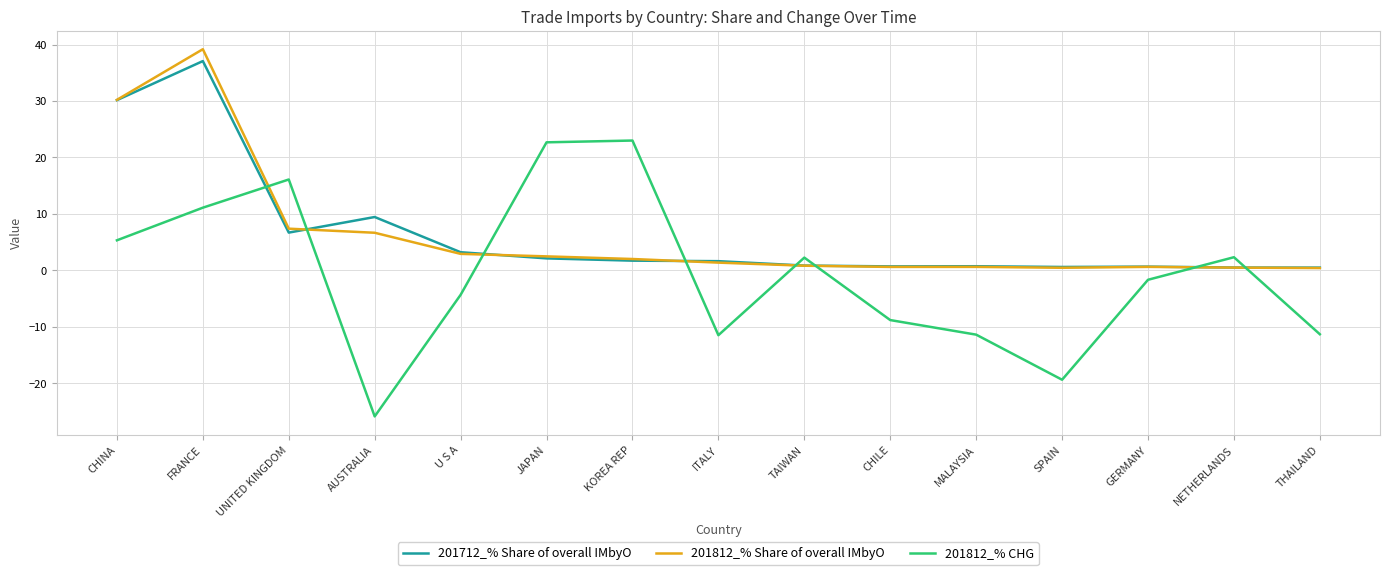

What is the maximum value shown in the chart?

39.2